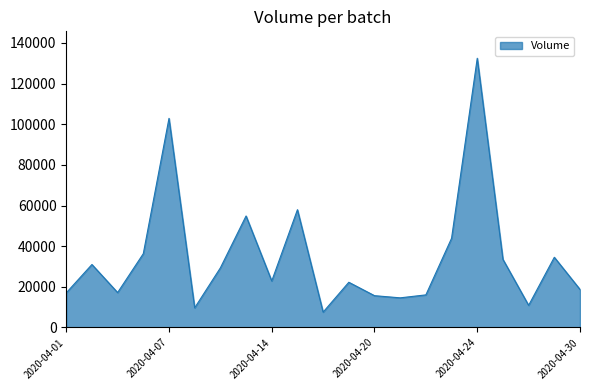

What is the difference between the maximum and minimum values?

124864